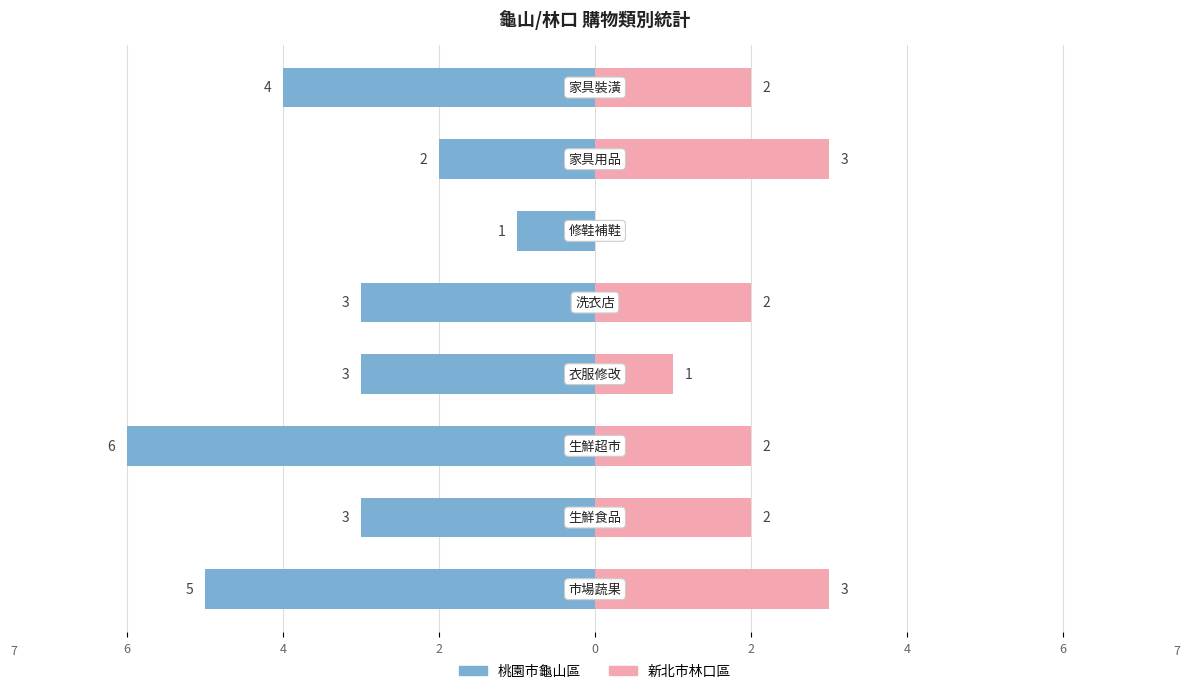

Reading left to right, extract all data points from this chart.

桃園市龜山區: -5	-3	-6	-3	-3	-1	-2	-4
新北市林口區: 3	2	2	1	2	0	3	2